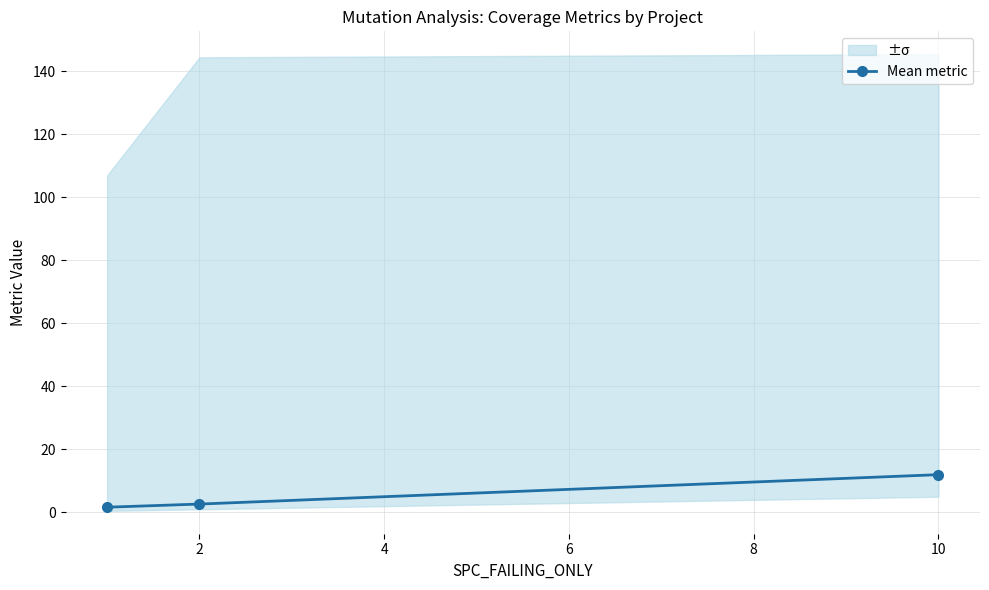

How many data points are above 2?

2